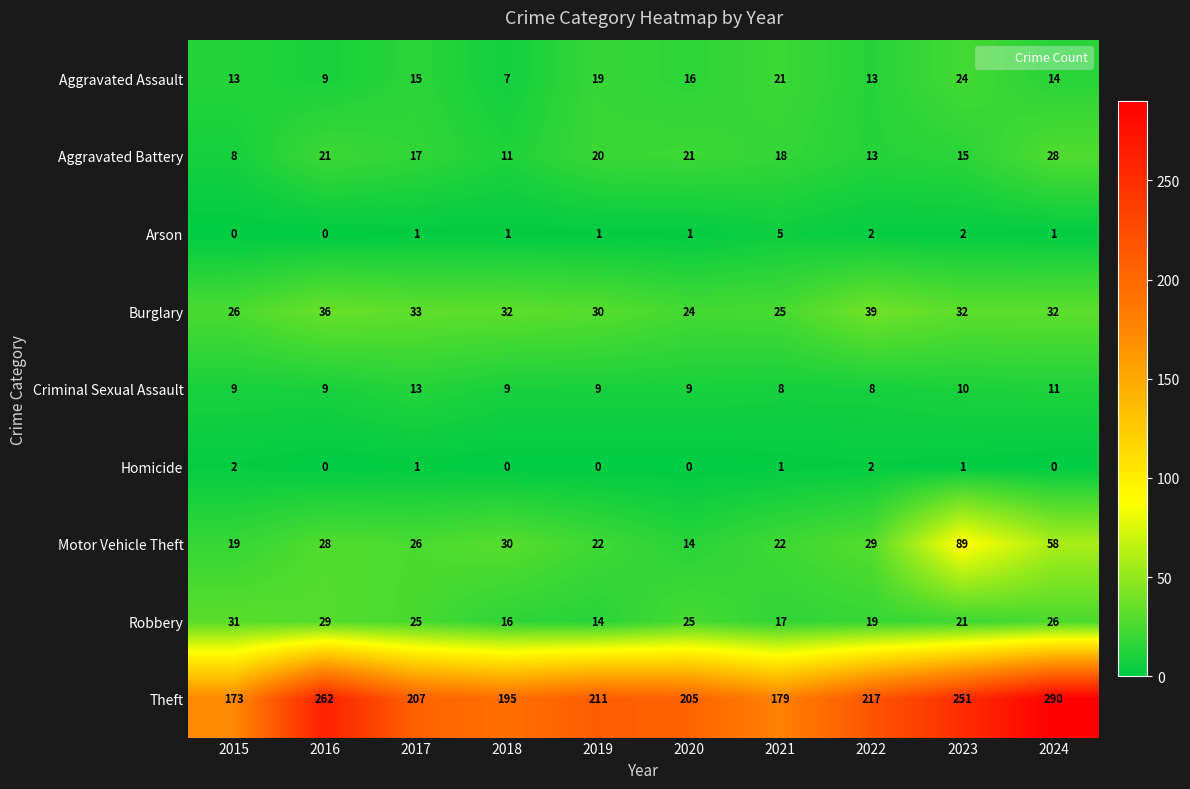

Count the number of data series in this chart.

9